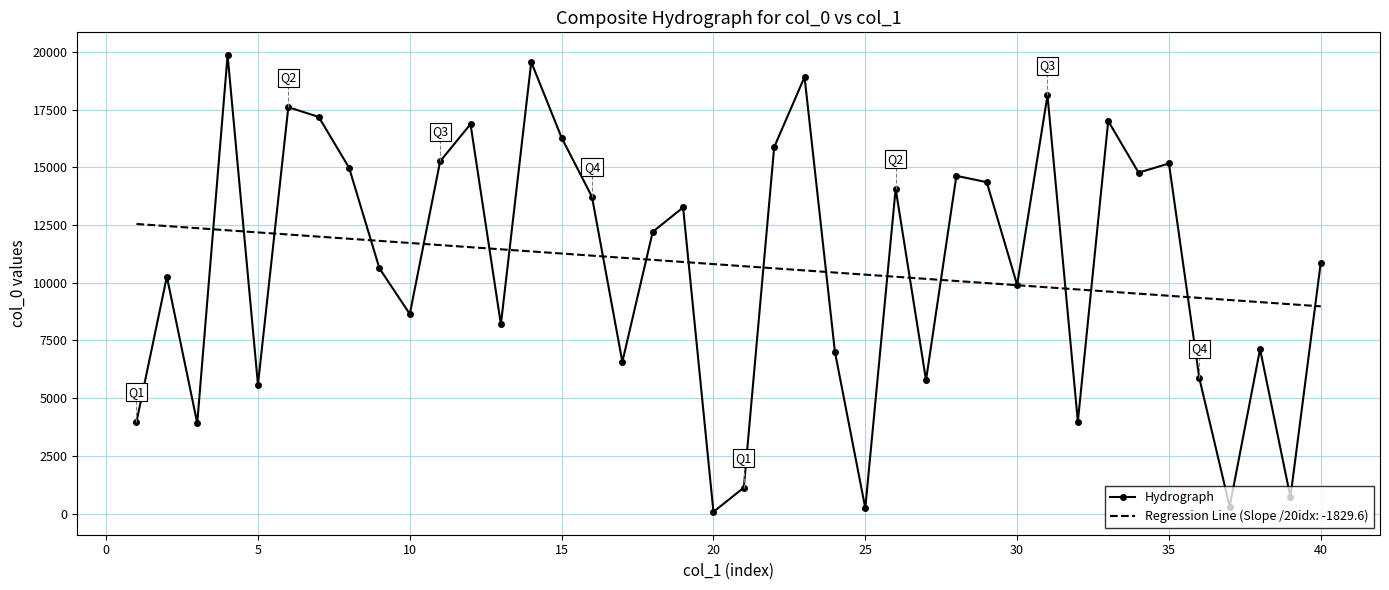

What is the greatest value displayed?

19857.0